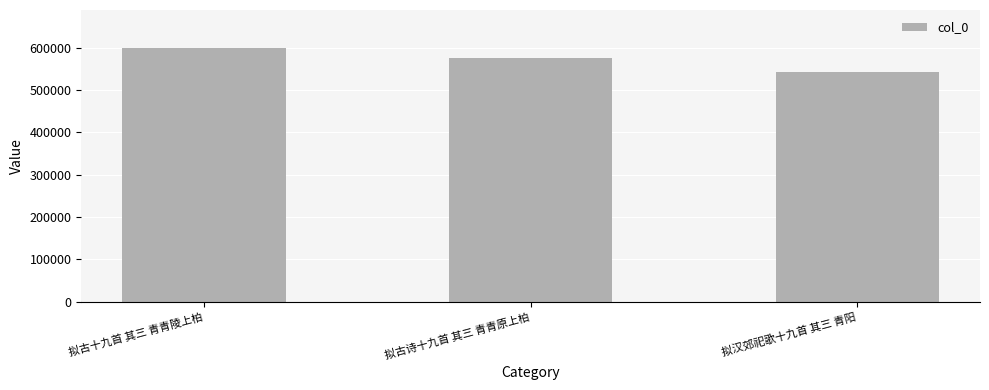

What is the maximum value shown in the chart?

598846